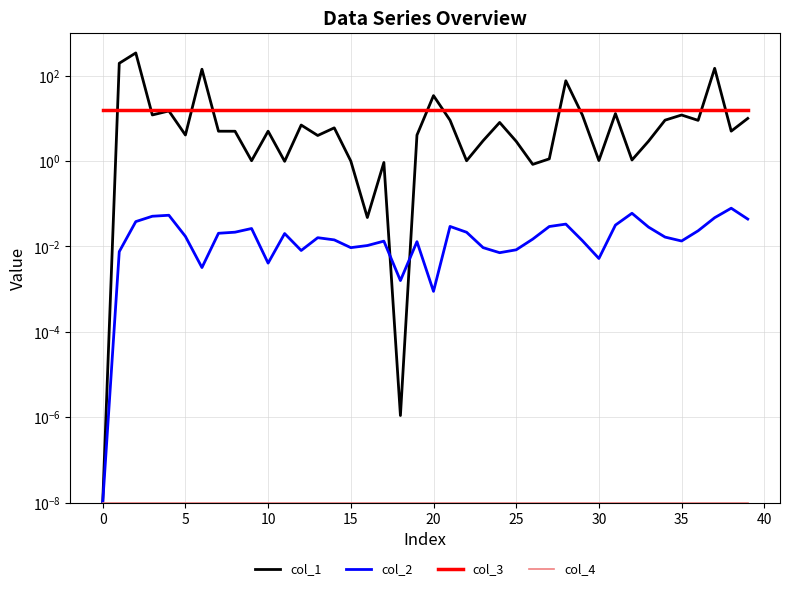

What is the sum of all col_1 values?

1106.0